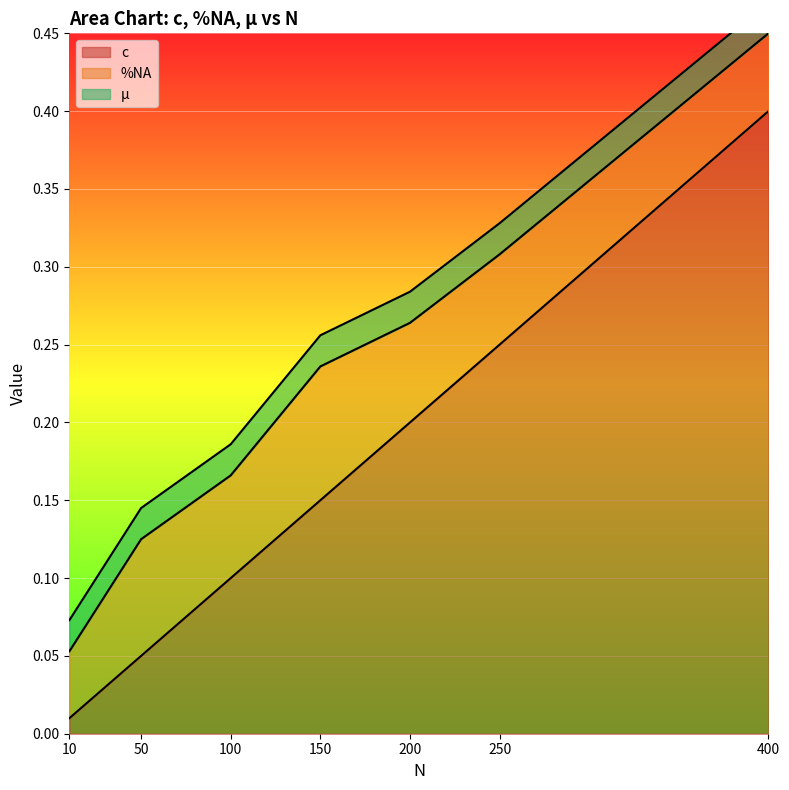

What are all the series names shown in the legend?

c, %NA, µ